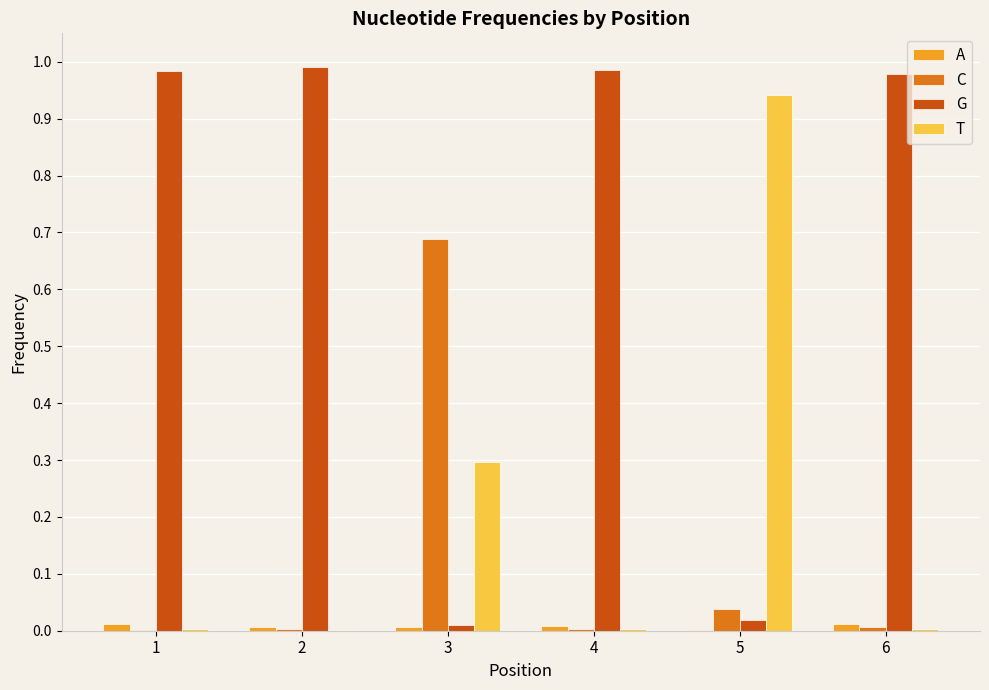

What is the sum of all G values?

4.0